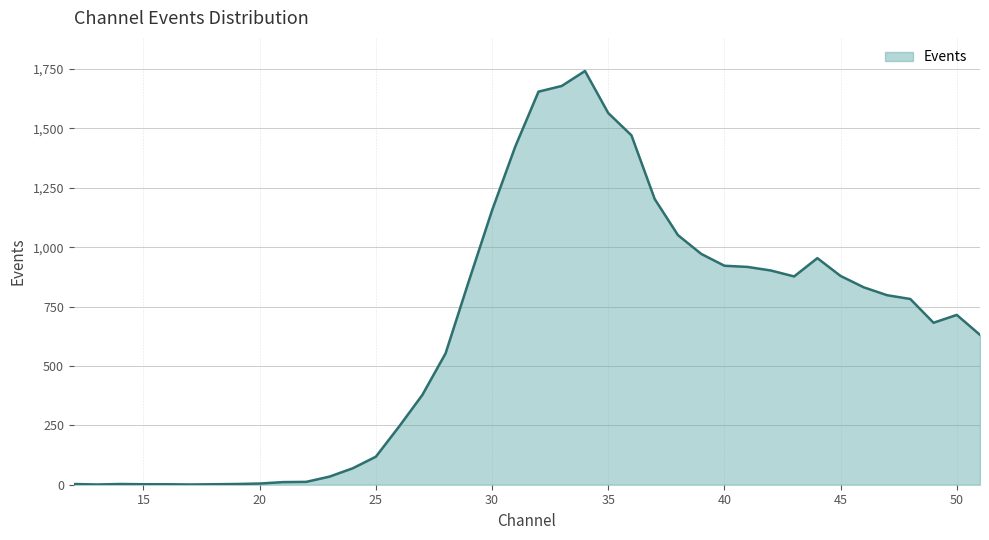

What is the difference between the maximum and minimum values?

1741